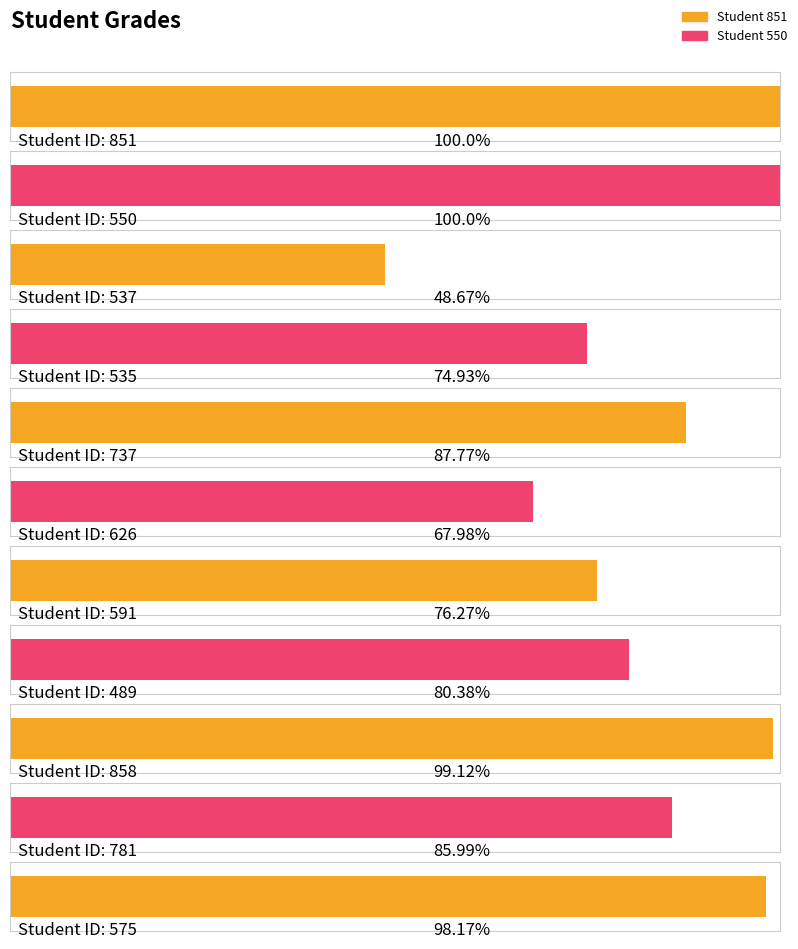

Reading right to left, transcribe all the data shown in this chart.

98.2	86.0	99.1	80.4	76.3	68.0	87.8	74.9	48.7	100.0	100.0